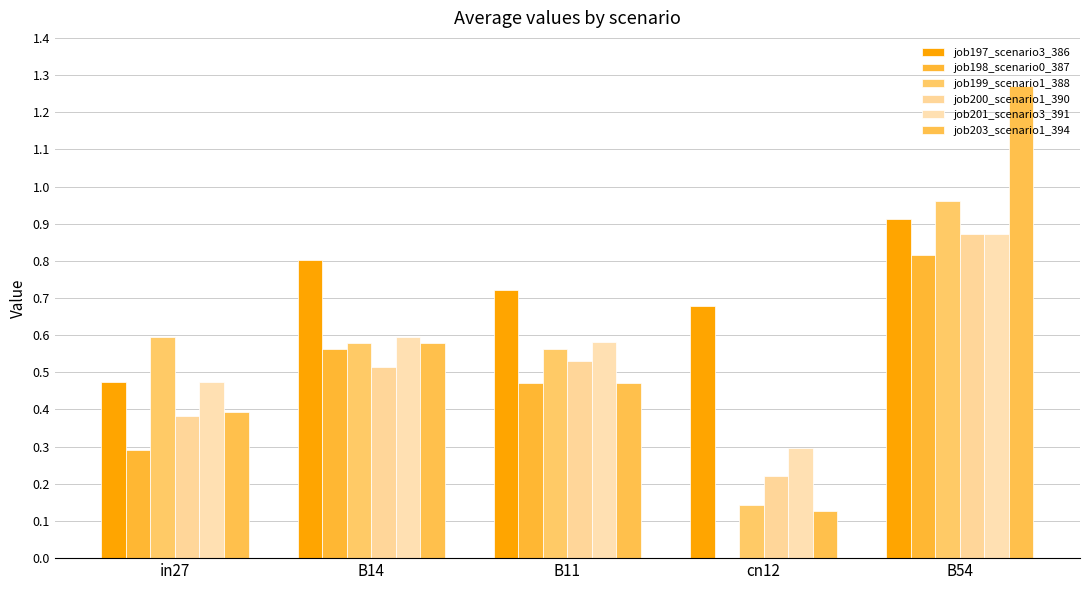

How many groups of bars are there?

5